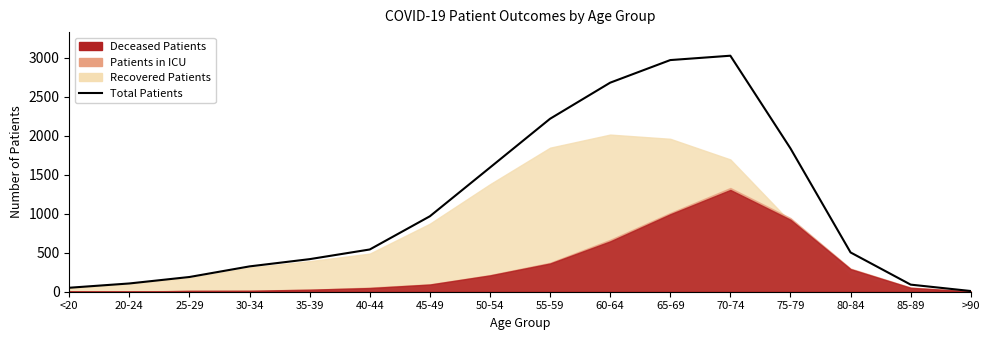

Reading left to right, extract all data points from this chart.

<20=51	20-24=106	25-29=189	30-34=325	35-39=418	40-44=542	45-49=968	50-54=1593	55-59=2219	60-64=2682	65-69=2972	70-74=3028	75-79=1839	80-84=504	85-89=91	>90=9